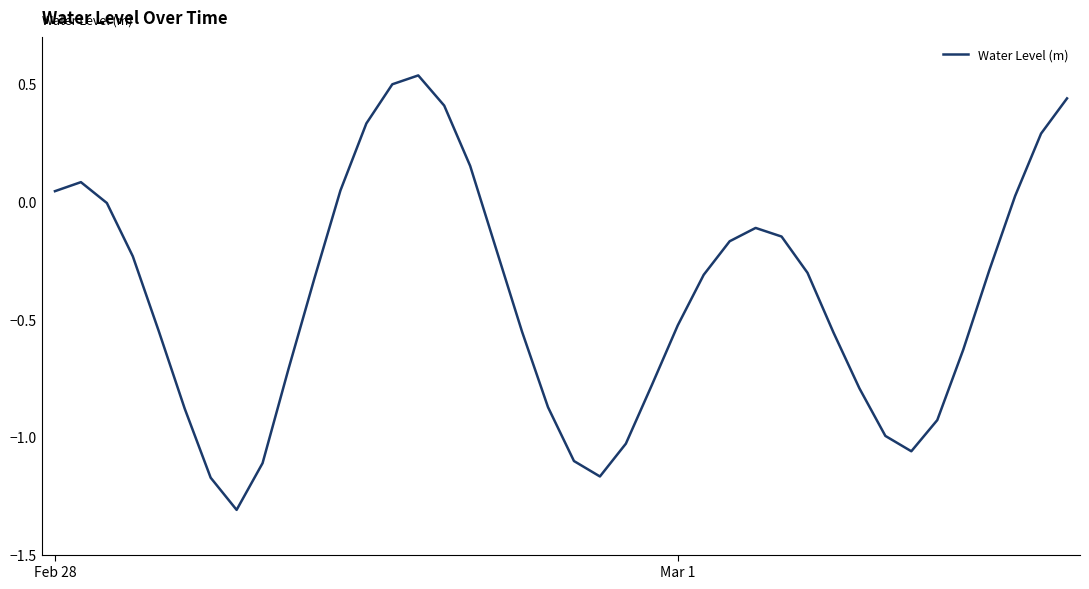

What is the minimum value shown in the chart?

-1.3